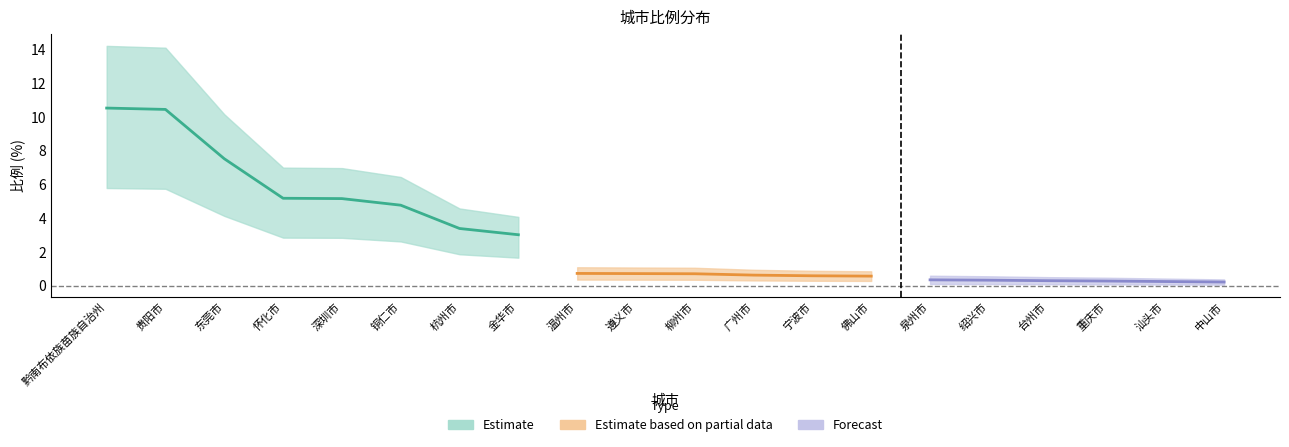

What is the approximate value of Estimate based on partial data at 温州市?

0.7